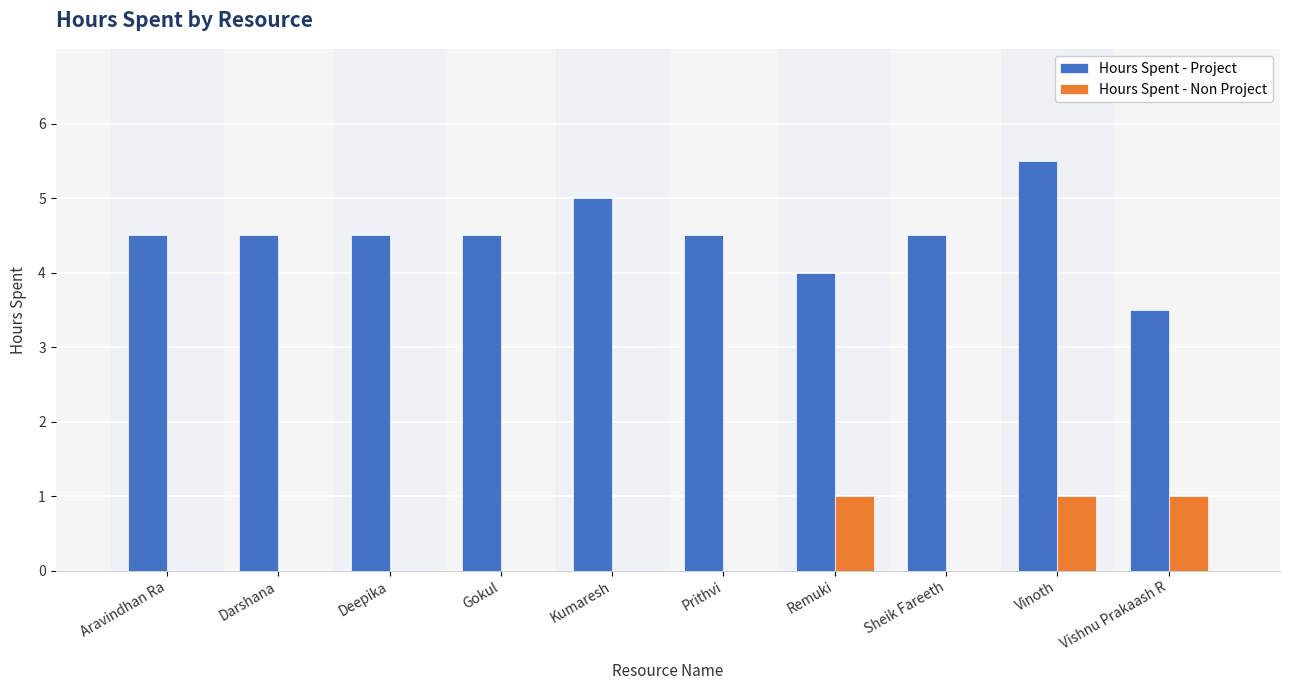

Are the bars grouped side by side (vs. stacked)?

Yes